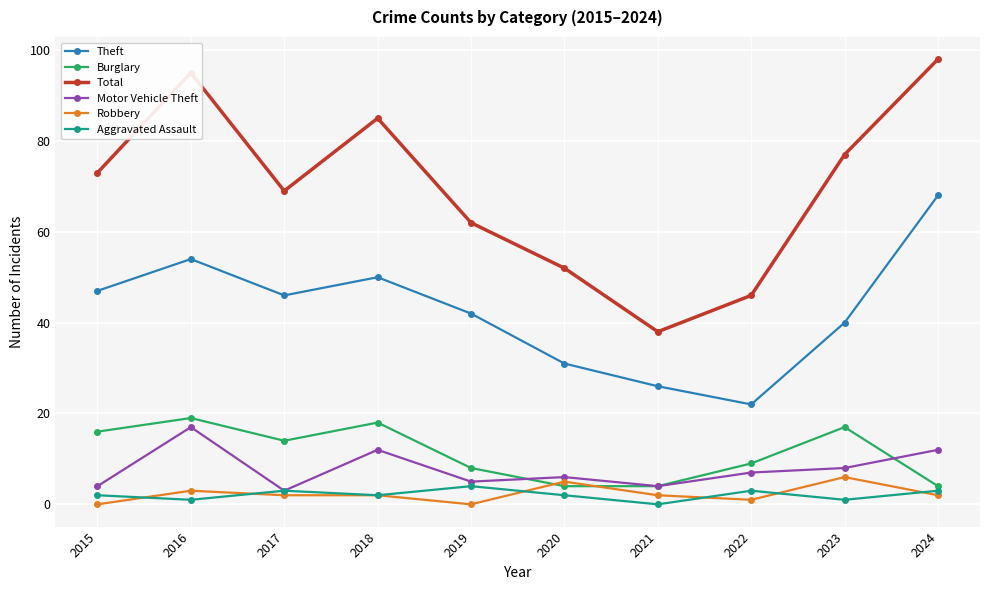

At 2016, list the series in order from smallest to largest.

Aggravated Assault, Robbery, Motor Vehicle Theft, Burglary, Theft, Total